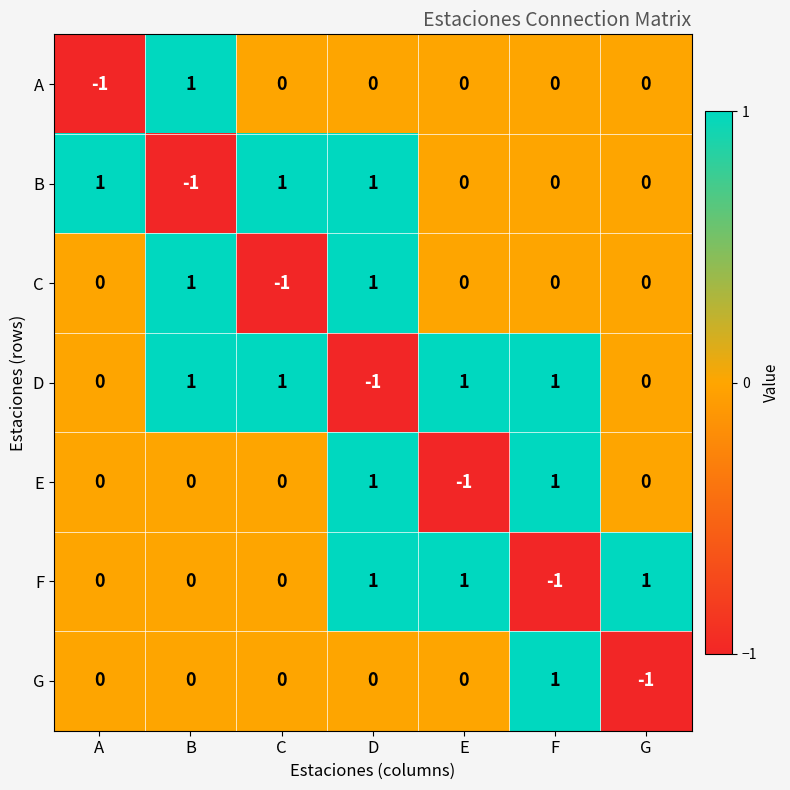

How many D values are between 0 and 1?

6